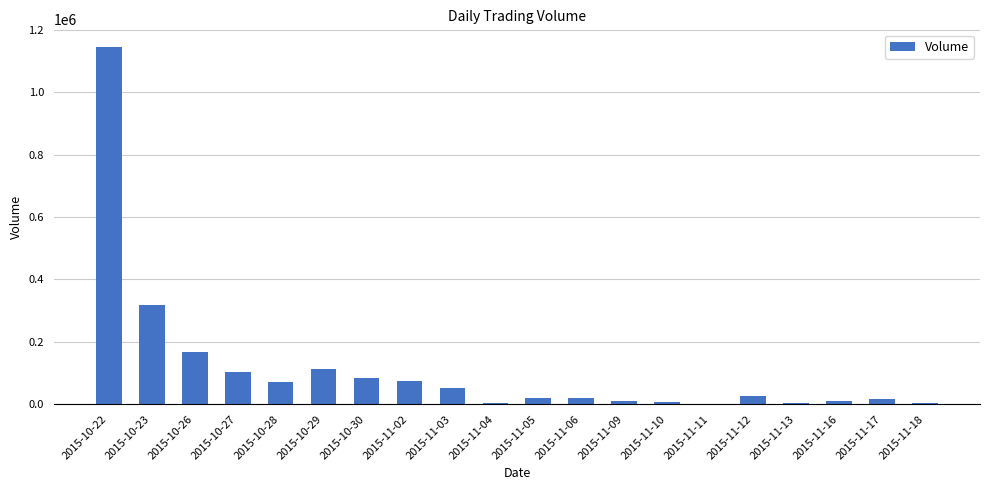

True or false: the data shows 114136 at 2015-10-29.

True